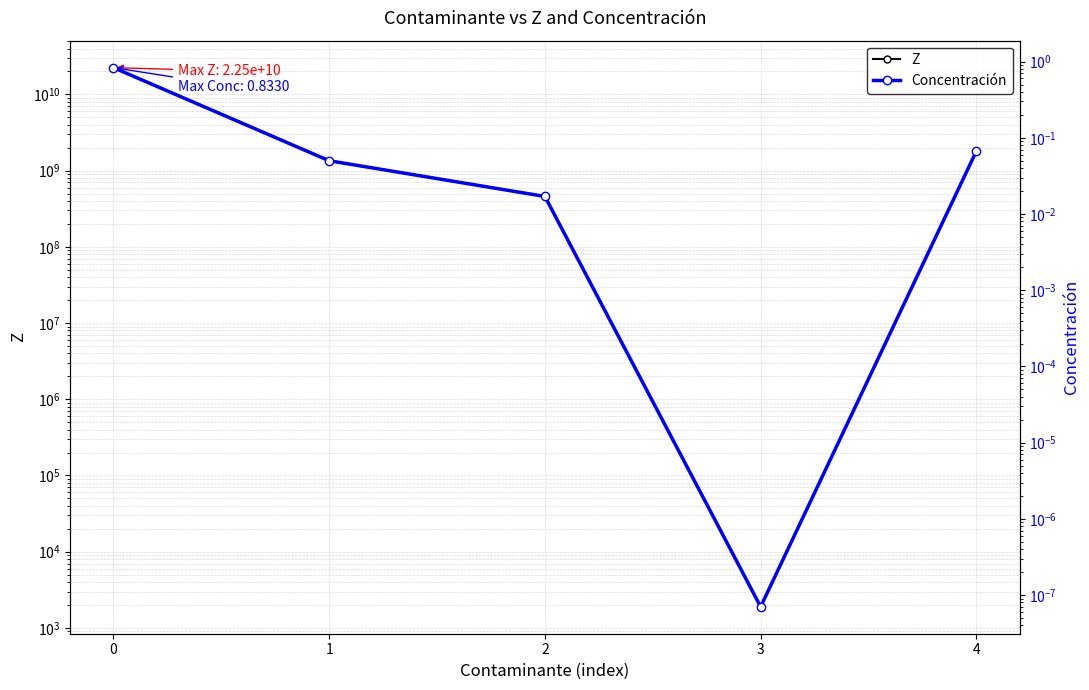

What is the difference between the second highest and minimum values in the Z series?

1806537864.5